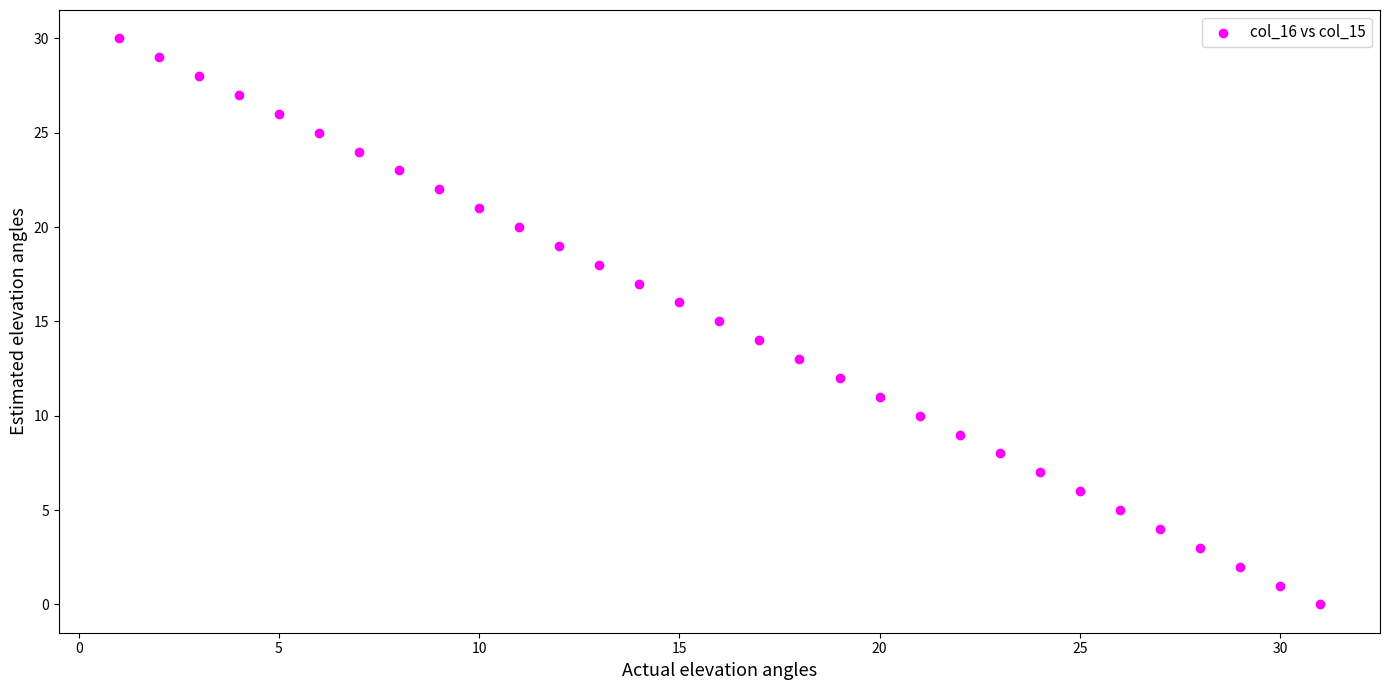

What is the range of Y values (max minus min)?

30